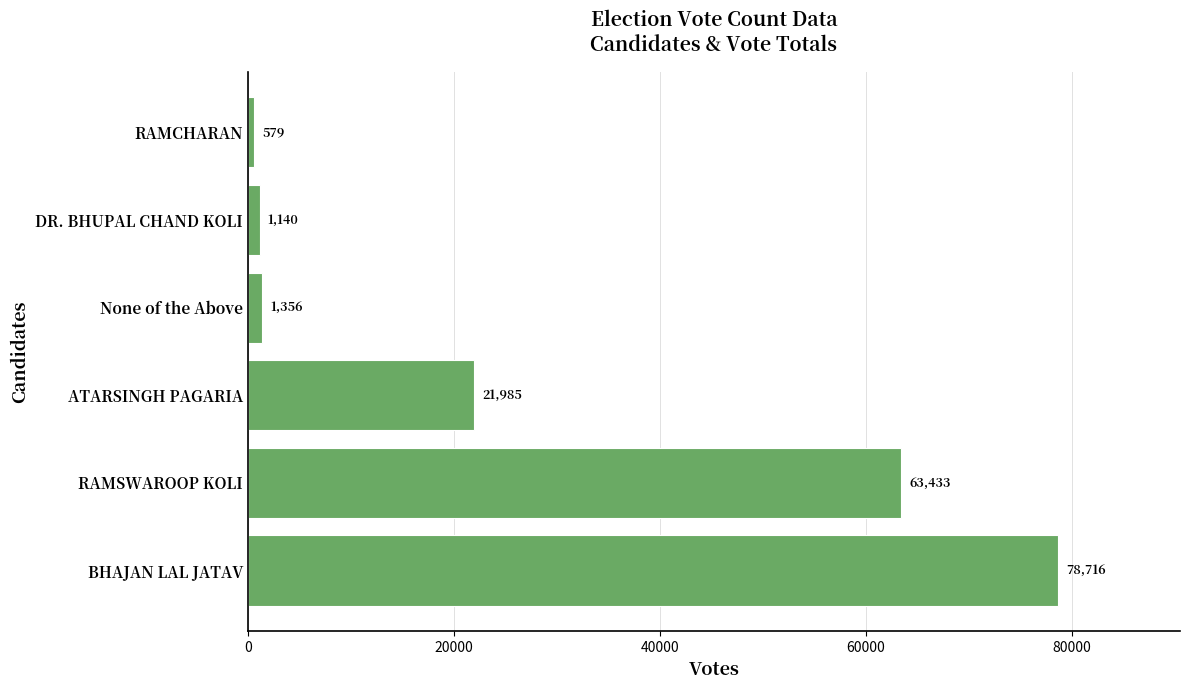

True or false: the data shows 1356 at None of the Above.

True